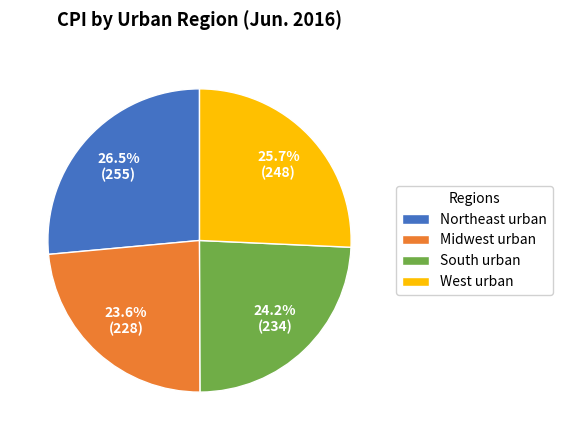

How much of the chart is everything except West urban?

74.3%